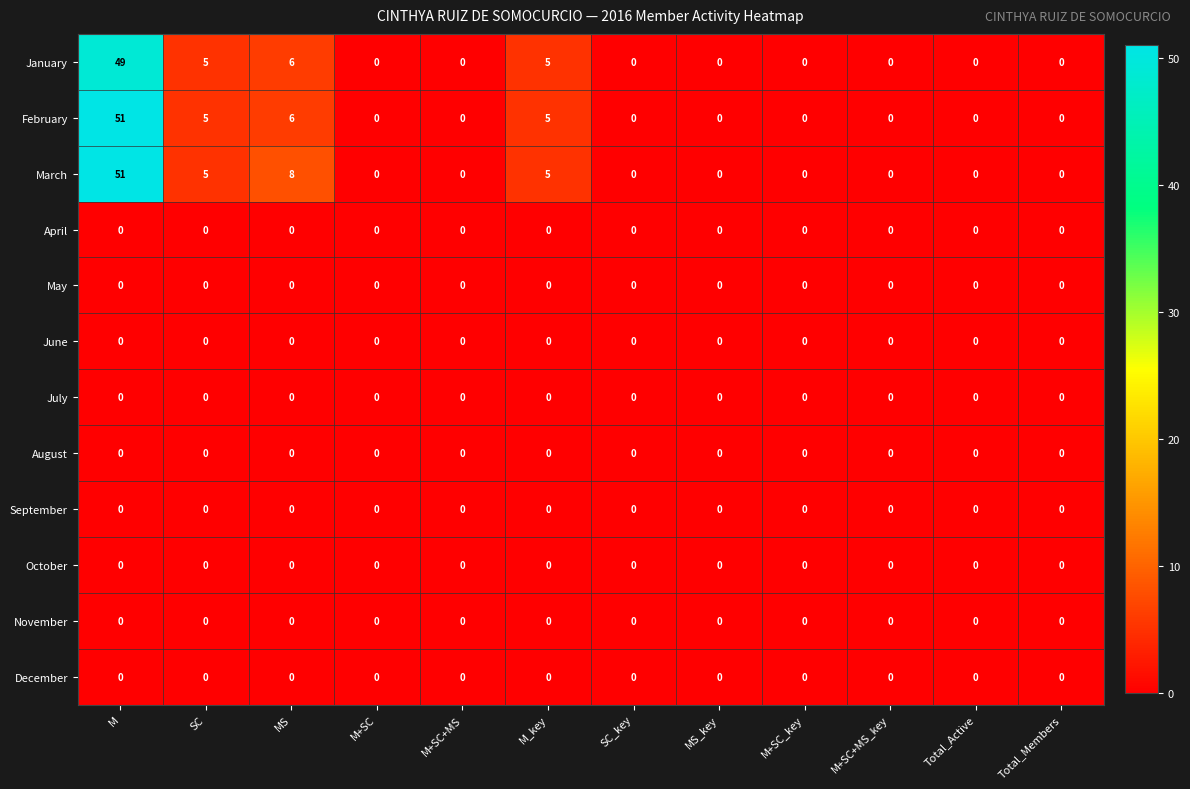

What is the maximum value shown in the chart?

51